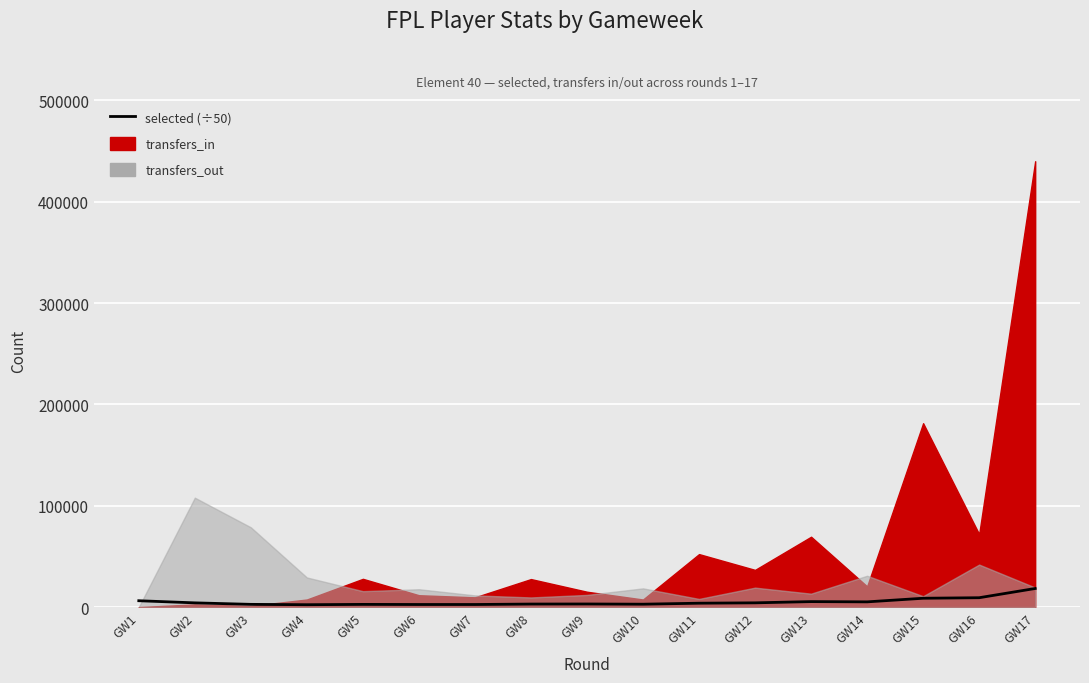

Is it true that the value at GW15 is 8691.9?

True